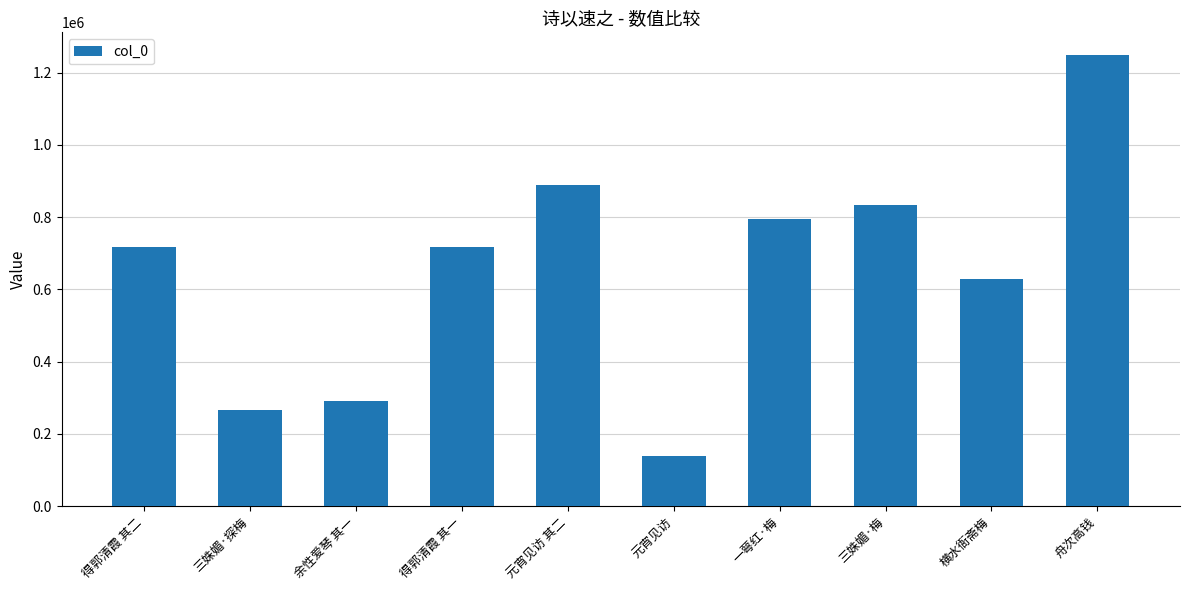

What is the approximate value at 得郭清霞 其一?

716773